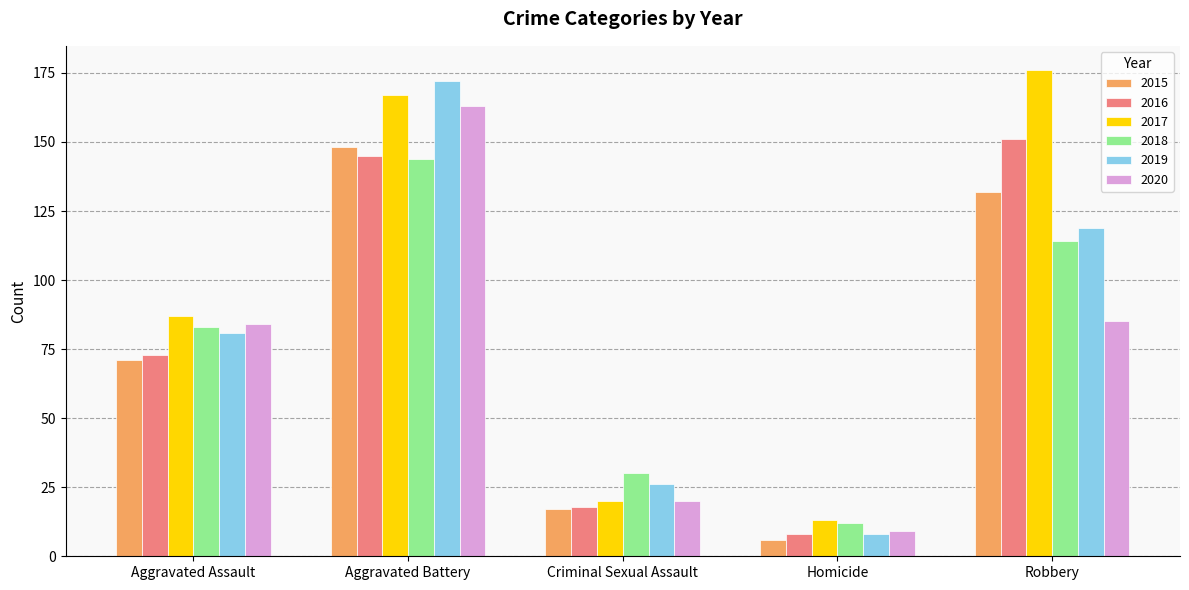

Reading left to right, what are all the values shown in this chart?

2015: Aggravated Assault=71	Aggravated Battery=148	Criminal Sexual Assault=17	Homicide=6	Robbery=132
2016: Aggravated Assault=73	Aggravated Battery=145	Criminal Sexual Assault=18	Homicide=8	Robbery=151
2017: Aggravated Assault=87	Aggravated Battery=167	Criminal Sexual Assault=20	Homicide=13	Robbery=176
2018: Aggravated Assault=83	Aggravated Battery=144	Criminal Sexual Assault=30	Homicide=12	Robbery=114
2019: Aggravated Assault=81	Aggravated Battery=172	Criminal Sexual Assault=26	Homicide=8	Robbery=119
2020: Aggravated Assault=84	Aggravated Battery=163	Criminal Sexual Assault=20	Homicide=9	Robbery=85